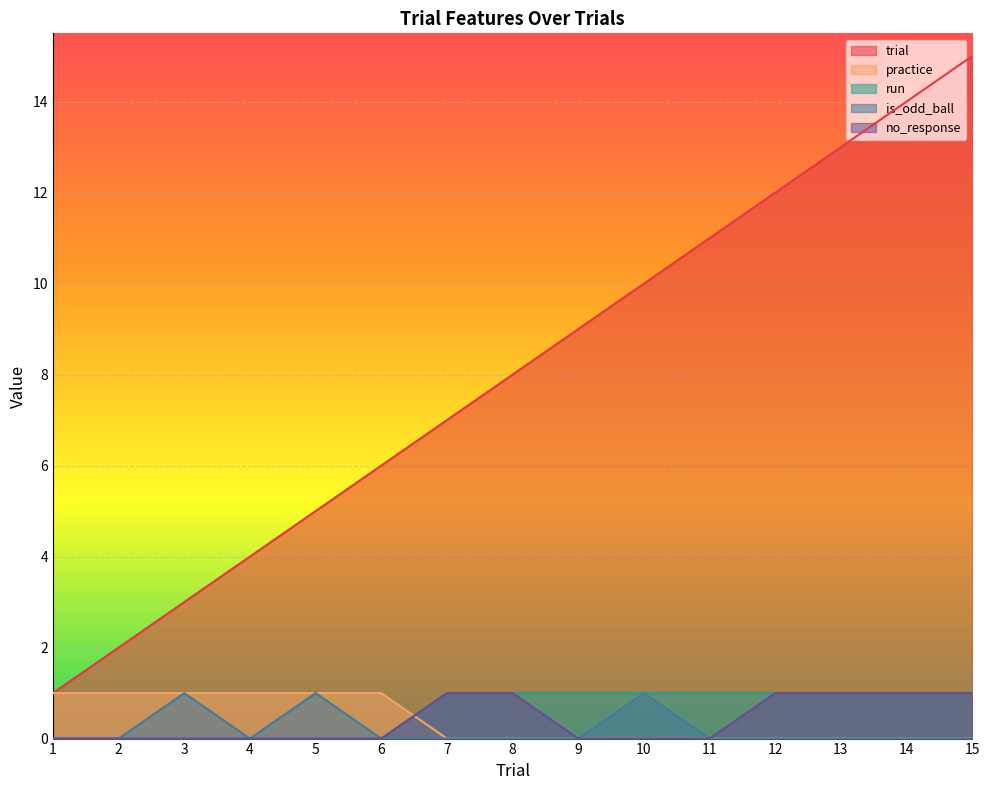

At which label is trial closest to 8?

8